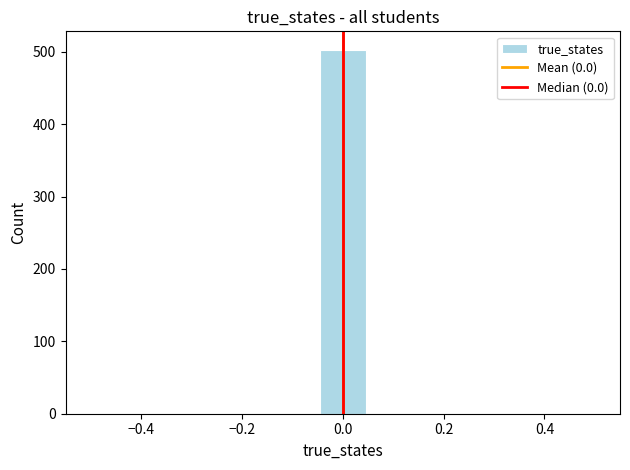

Over which range of the x-axis is the bar tallest?

-0.04 to 0.04